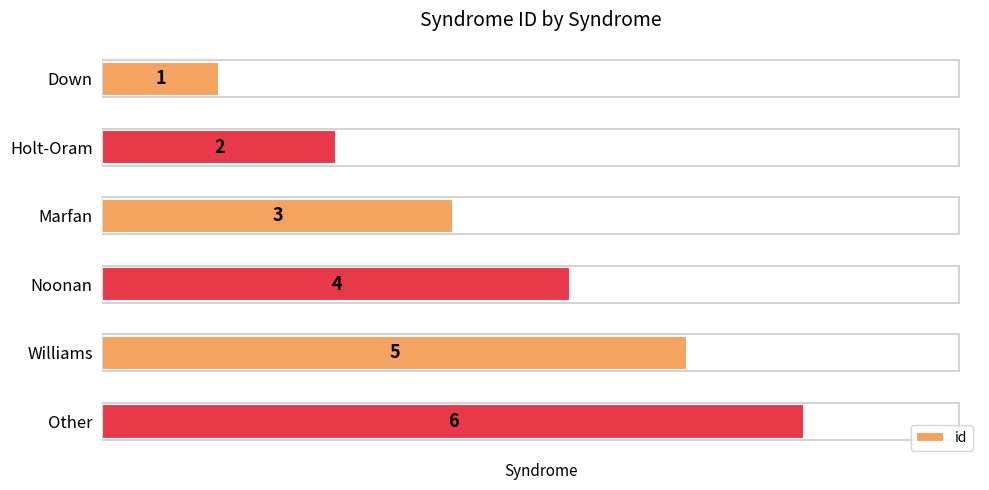

What is the change in value from Down to Other?

+5